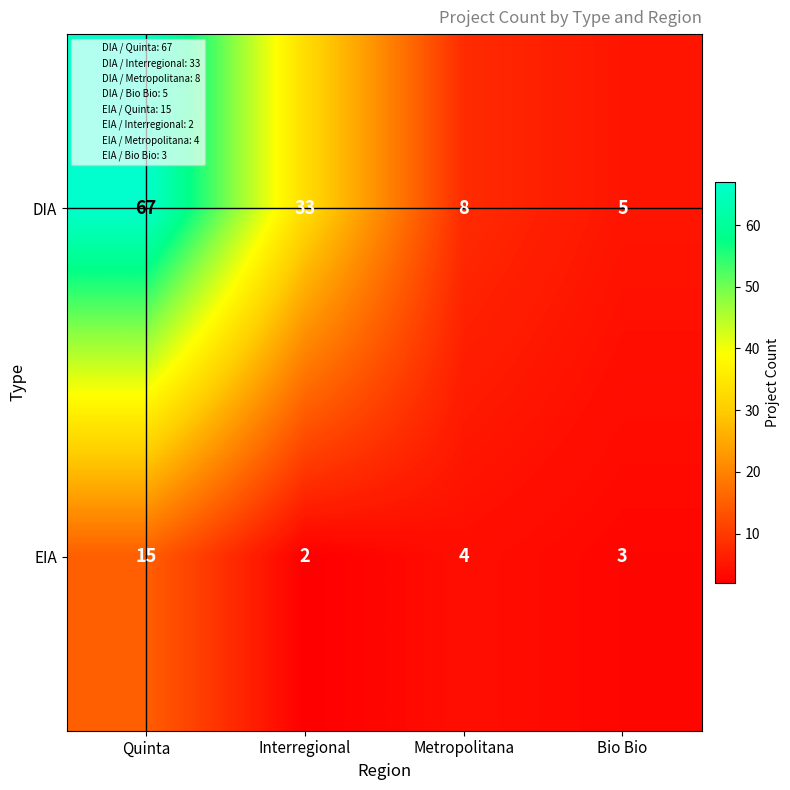

Reading left to right, what are all the values shown in this chart?

DIA: 67	33	8	5
EIA: 15	2	4	3